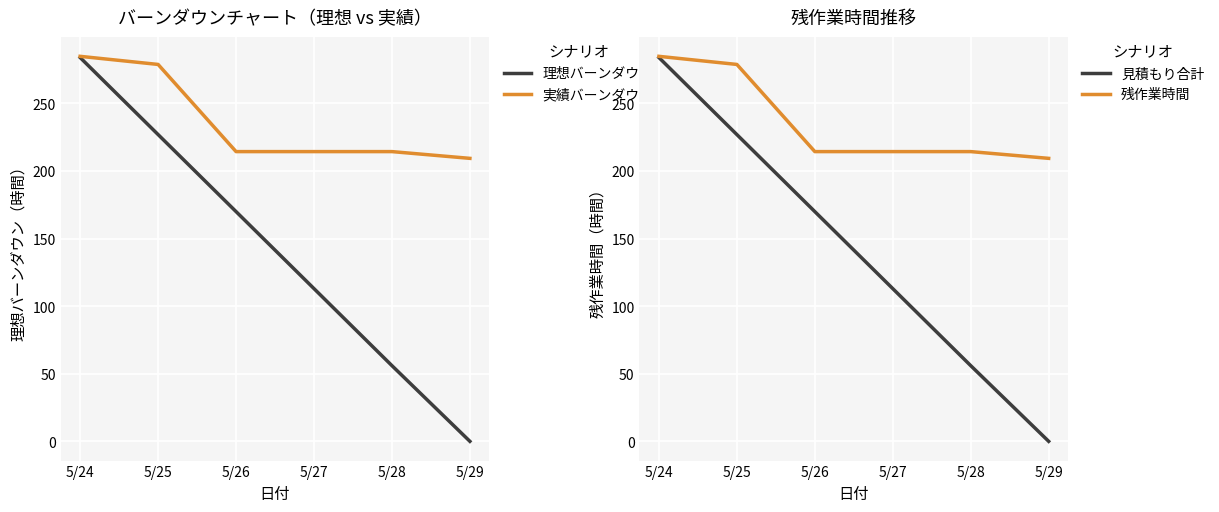

The 実績バーンダウン series shows 354.0 at 5/29. True or false?

False